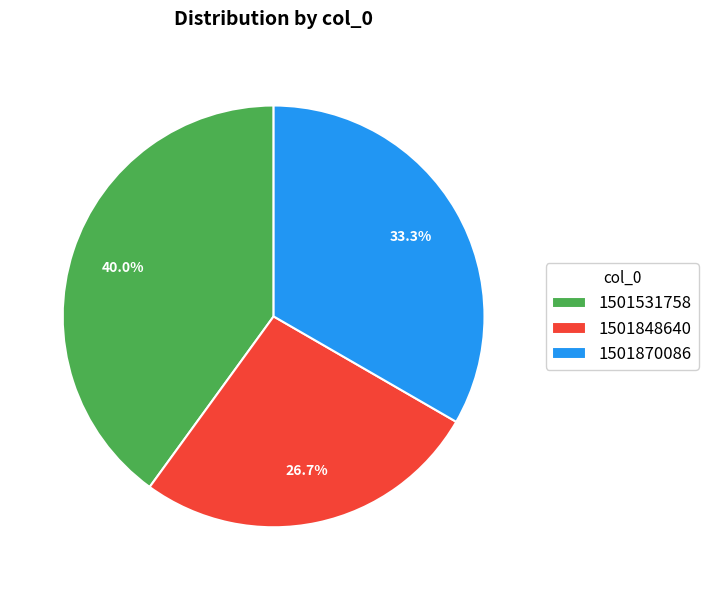

What percentage do 1501870086 and 1501531758 together represent?

73.3%